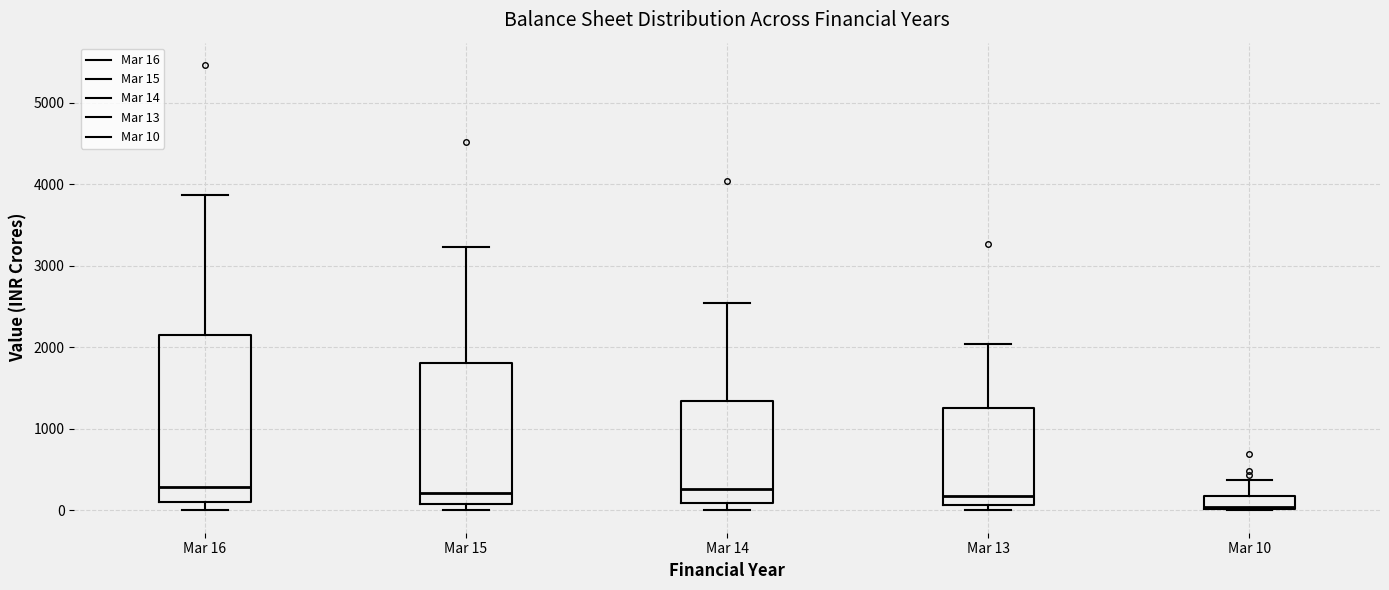

Which box's median line is the lowest?

Mar 10